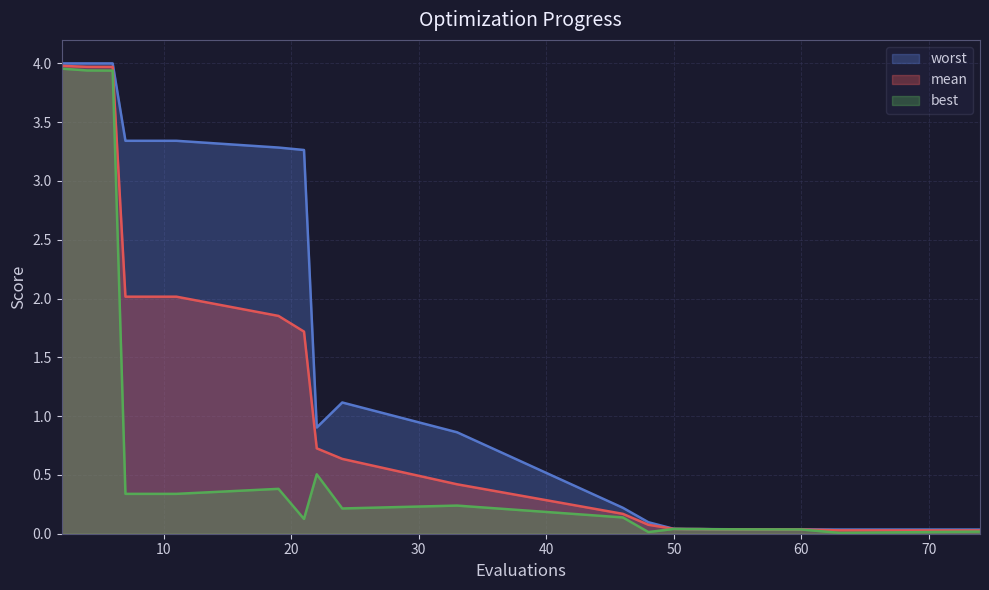

Is it true that mean equals 0.0 at 74?

True